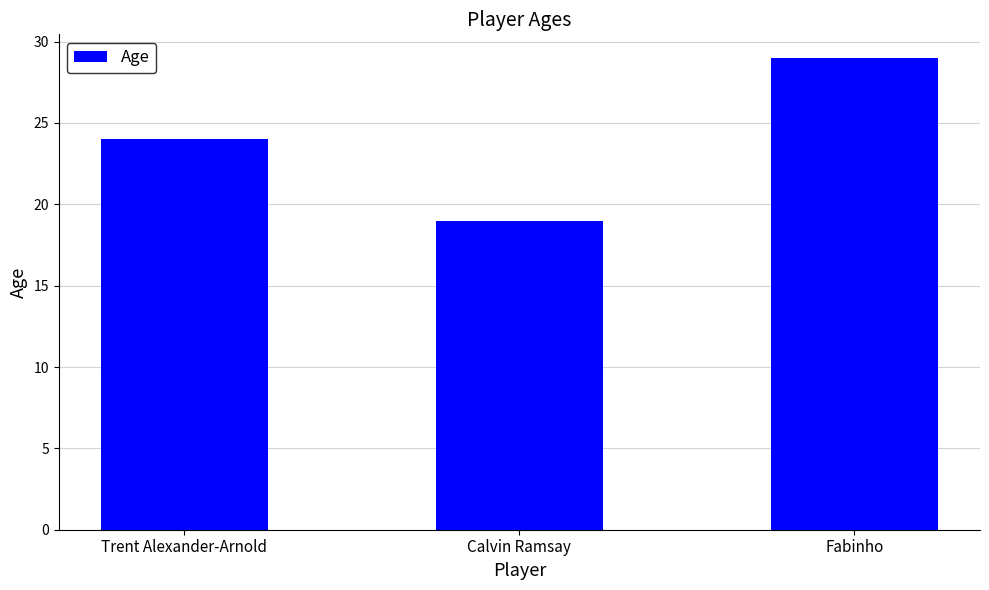

What is the value of the 1st bar from the left?

24